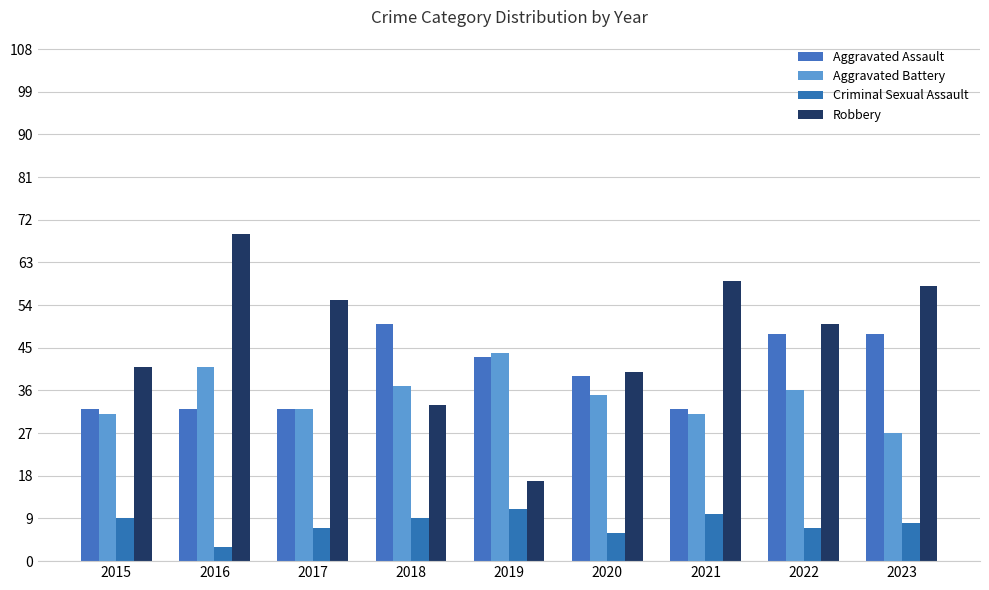

Which label corresponds to the smallest value in the chart?

2016